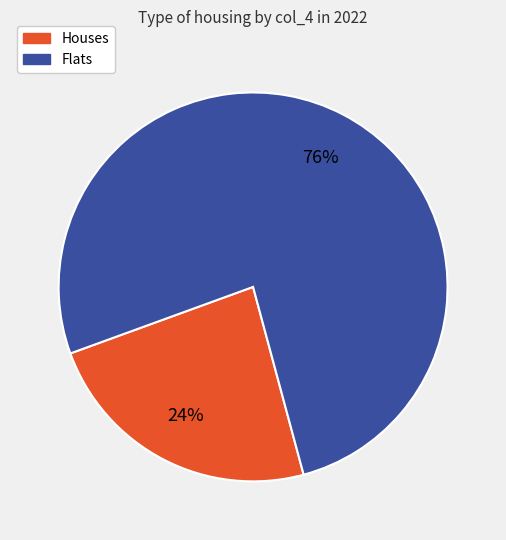

Rank the categories by value from lowest to highest.

Houses, Flats